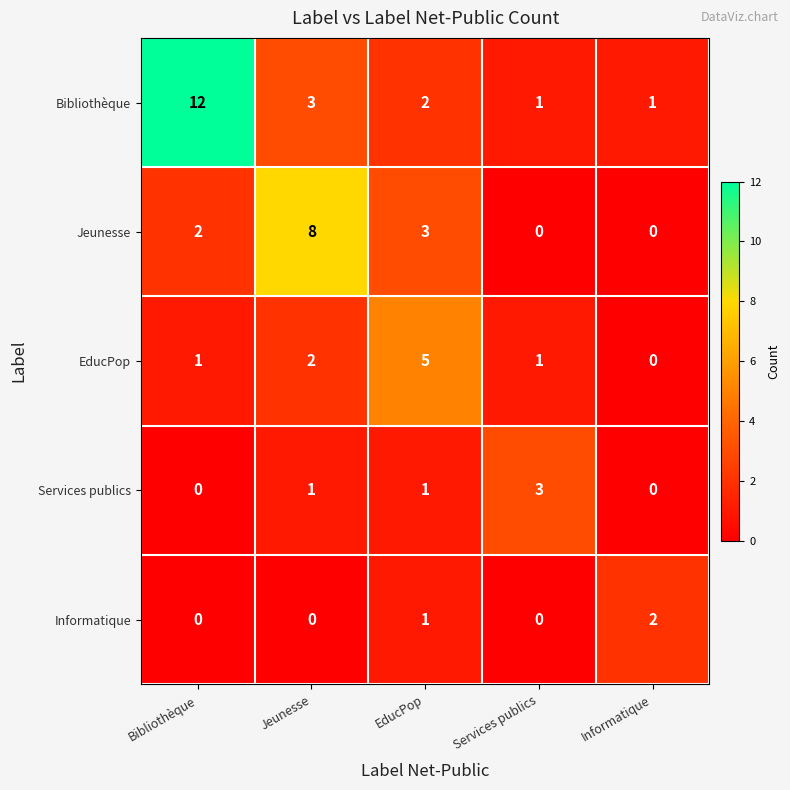

At which label is Bibliothèque closest to 6?

Jeunesse